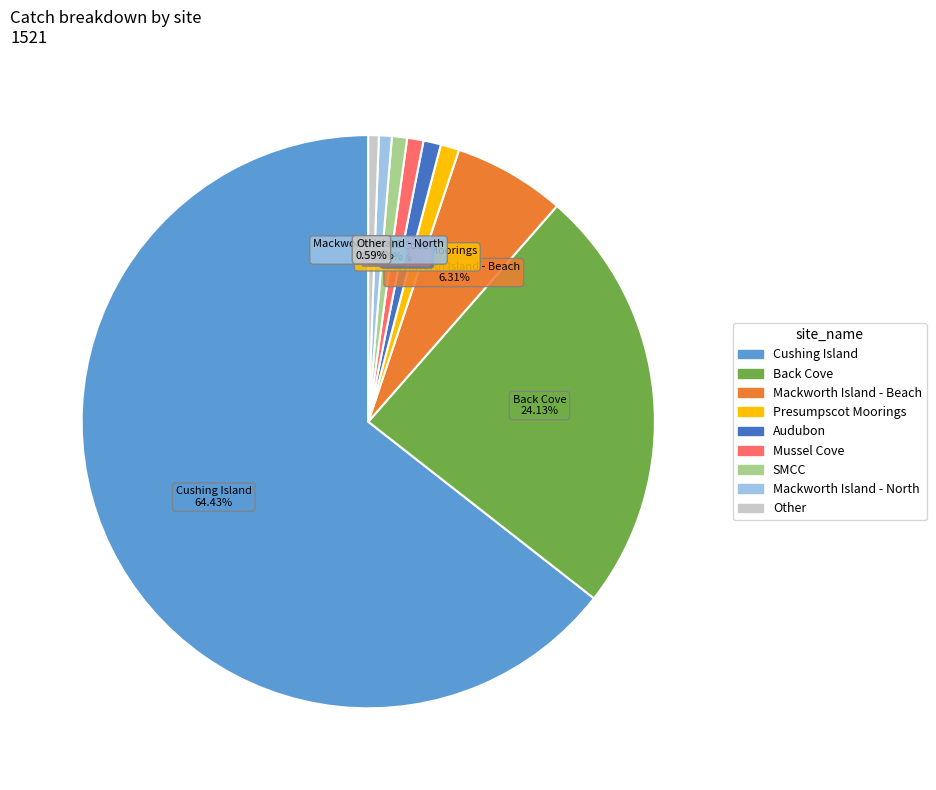

Which category has the biggest portion of the pie?

Cushing Island